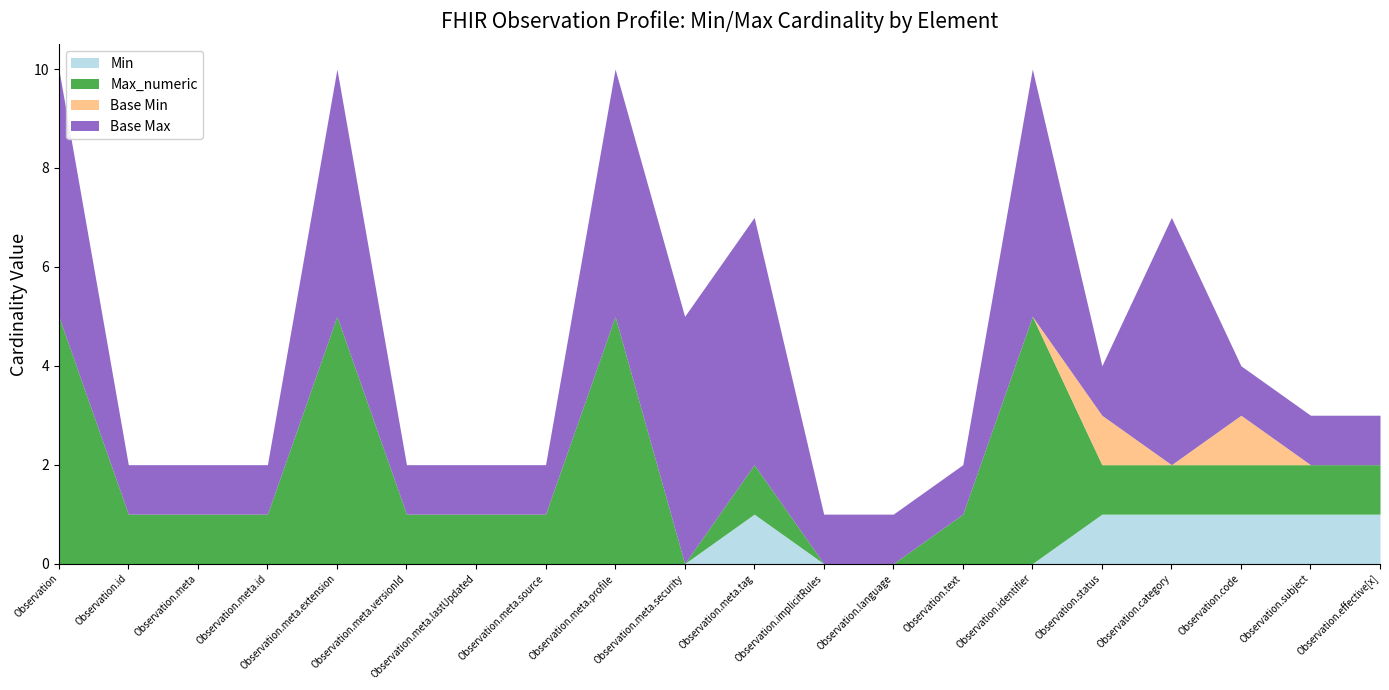

How many lines are shown in the chart?

4